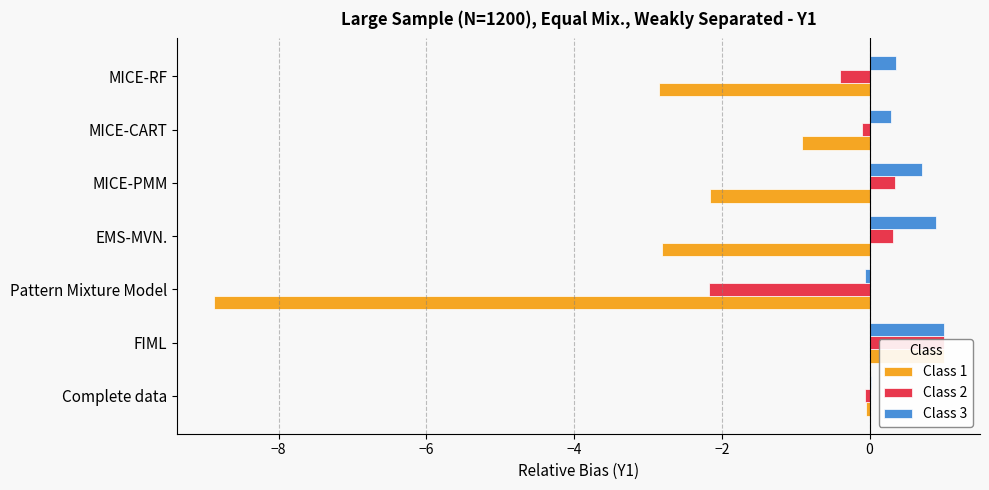

The Class 2 series shows 1.7 at FIML. True or false?

False